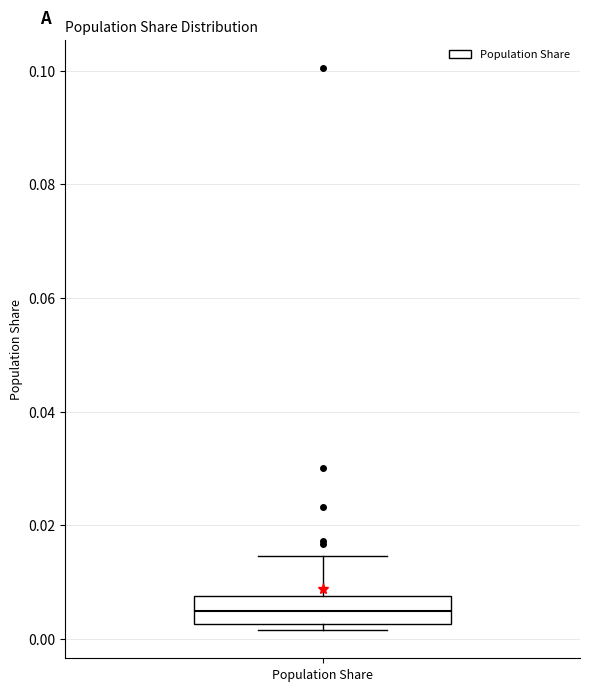

Where does the median line of the box for Population Share sit on the y-axis? The values are not printed on the chart, so give them approximately, as read against the axis.

0.004